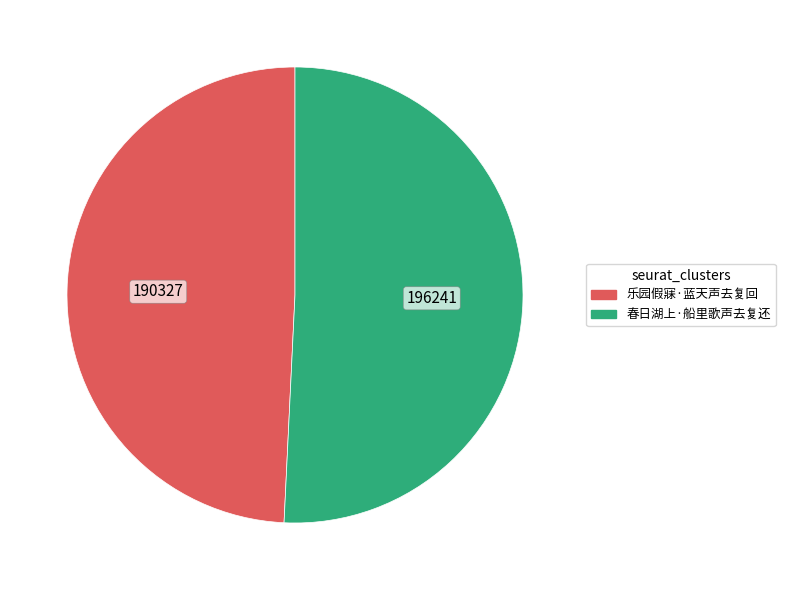

What is the majority slice?

春日湖上·船里歌声去复还